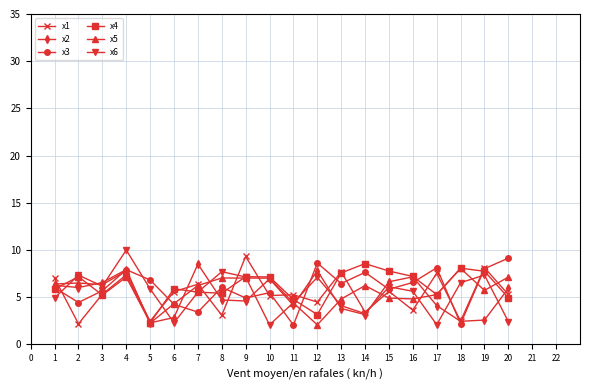

What is the sum of the x1 values at 1 and 12?

11.5